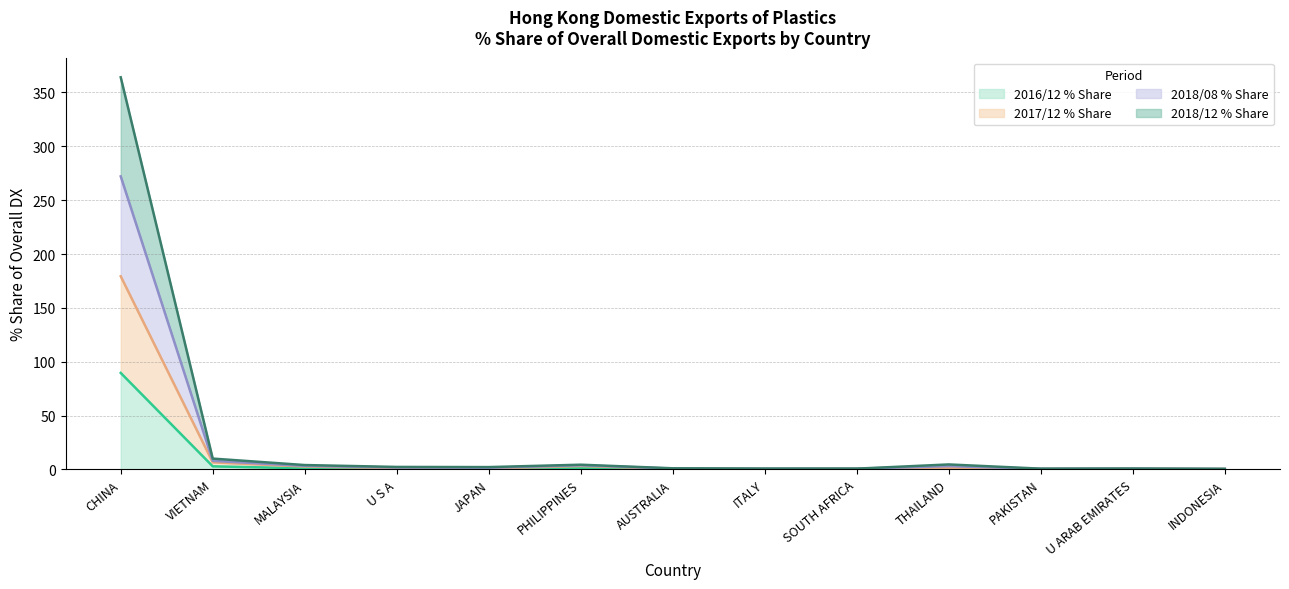

True or false: 2018/08 % Share and 2016/12 % Share intersect in this chart.

False